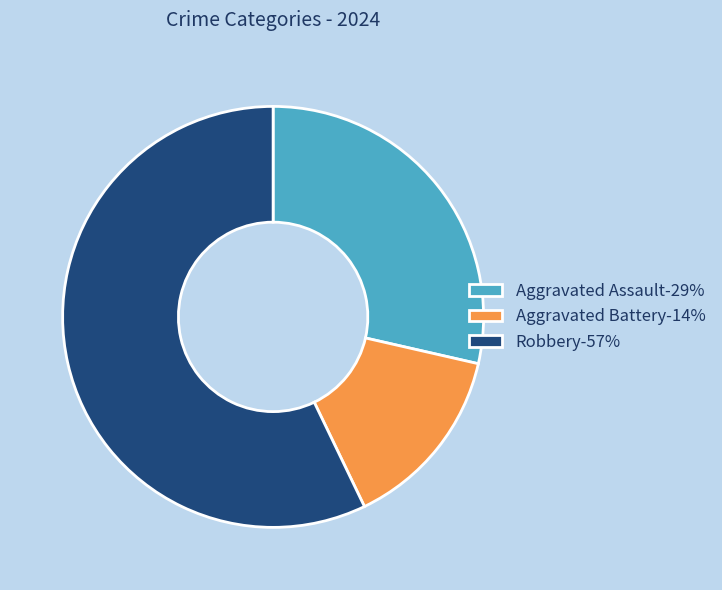

Which slice is the smallest?

Aggravated Battery